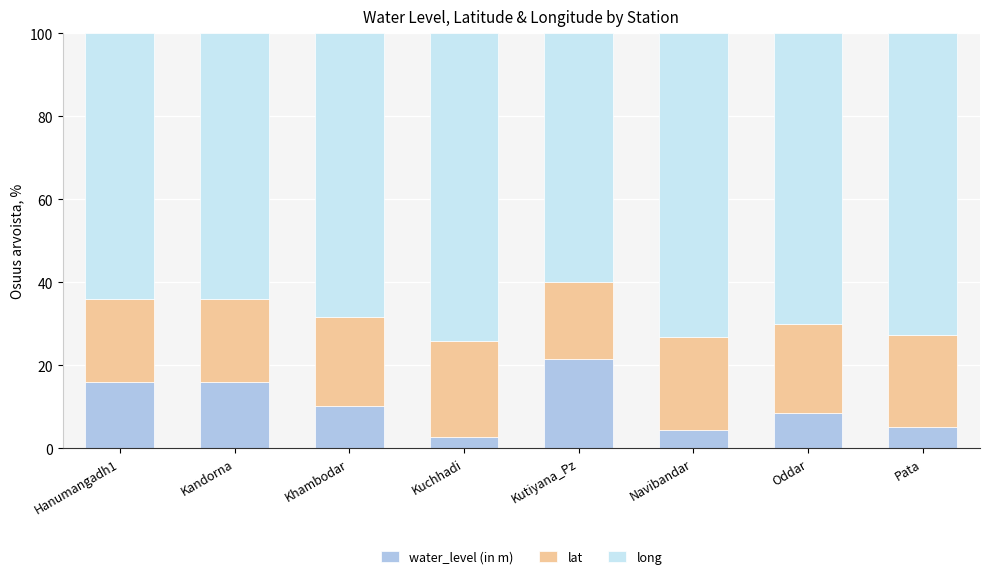

What are all the series names shown in the legend?

water_level (in m), lat, long